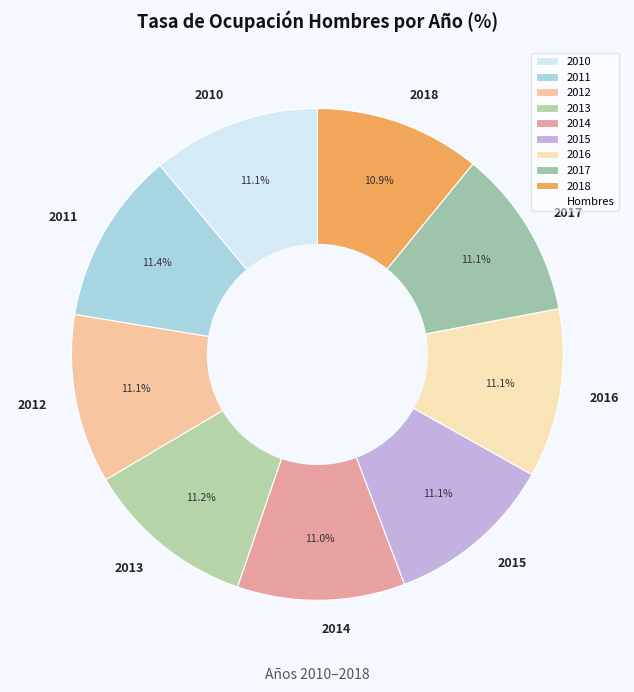

Is there any slice that represents more than half of the pie?

No